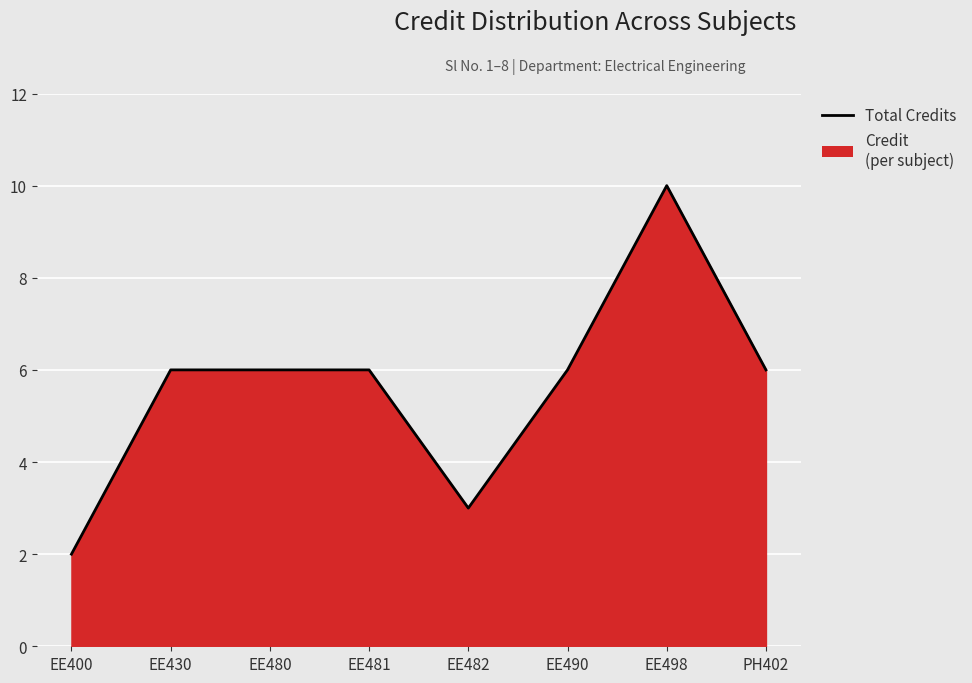

True or false: the data shows 2 at EE482.

False